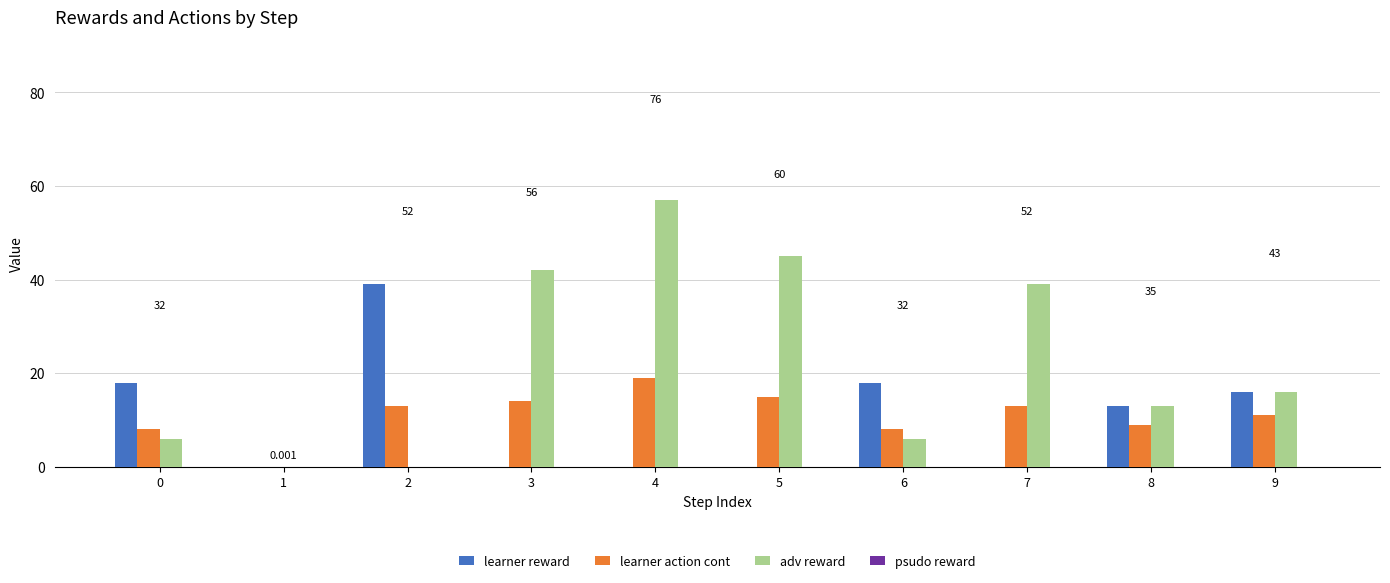

Between 5 and 7, which series saw the biggest shift?

adv reward